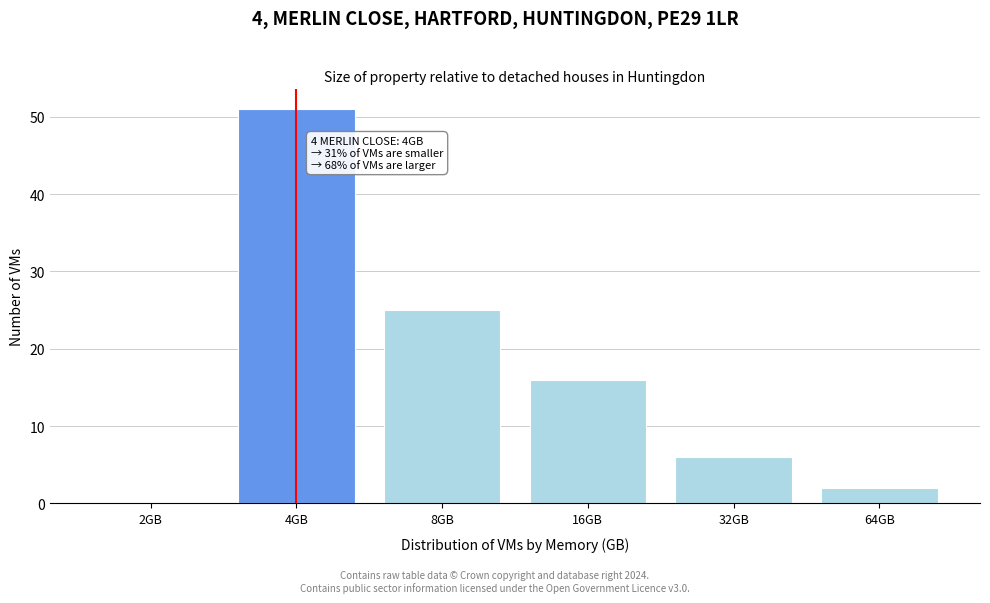

Reading left to right, extract all data points from this chart.

2GB=0	4GB=51	8GB=25	16GB=16	32GB=6	64GB=2